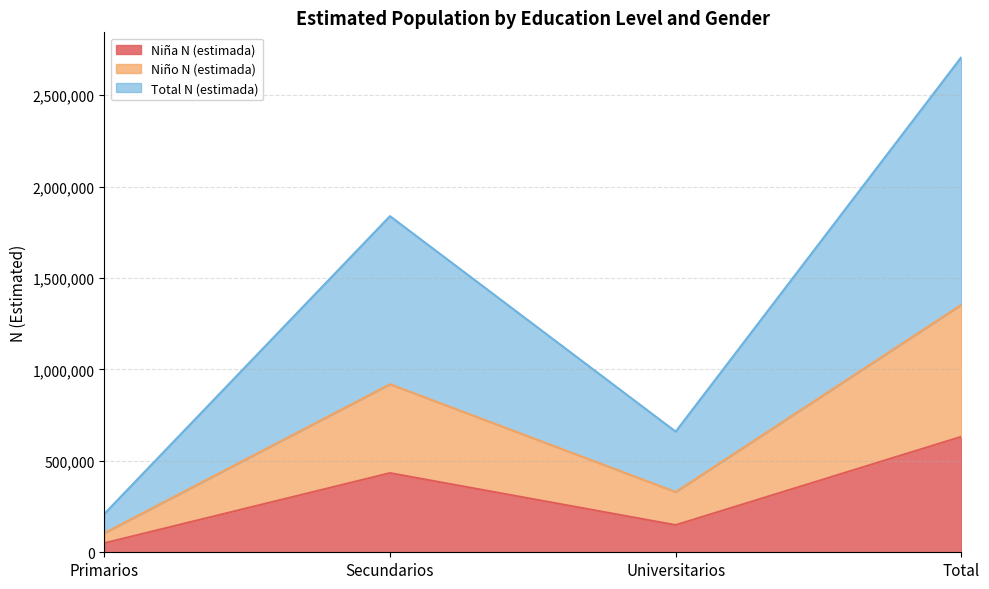

List the labels in order of Niña N (estimada) value, smallest first.

Primarios, Universitarios, Secundarios, Total